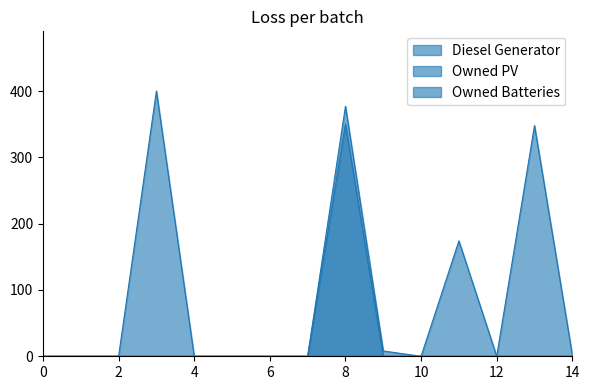

True or false: Owned Batteries and Diesel Generator cross at least once.

False